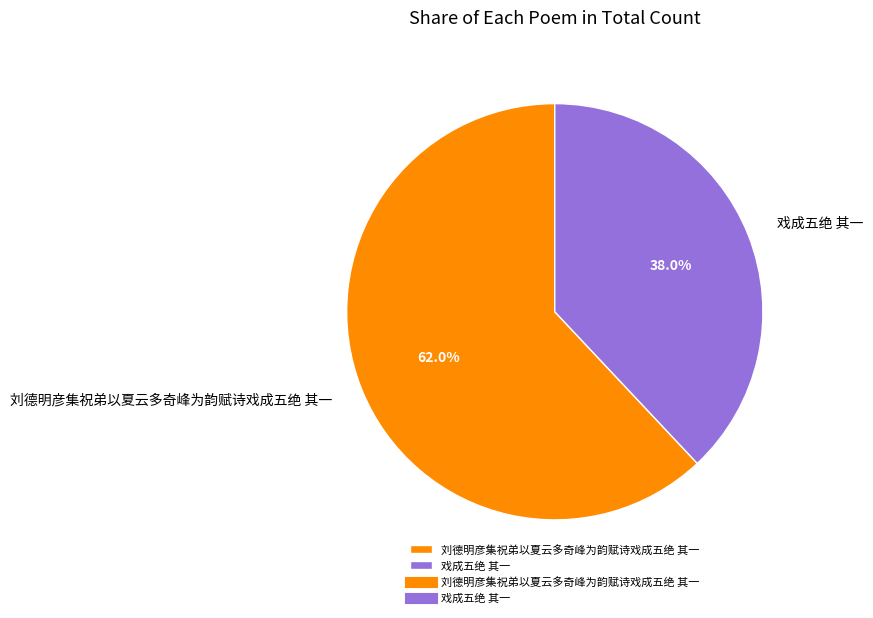

How many segments does this pie chart have?

2